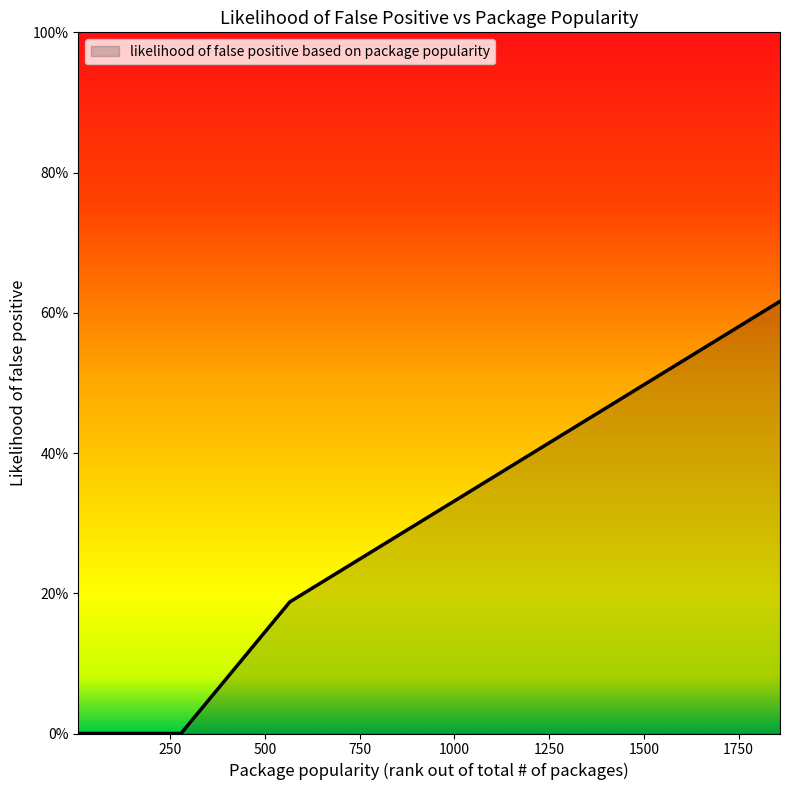

Does the chart have visible grid lines?

No